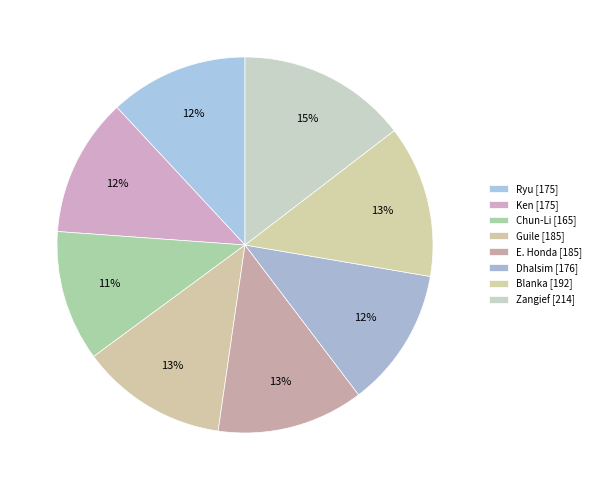

Rank the categories by value from highest to lowest.

Zangief, Blanka, Guile, E. Honda, Dhalsim, Ryu, Ken, Chun-Li